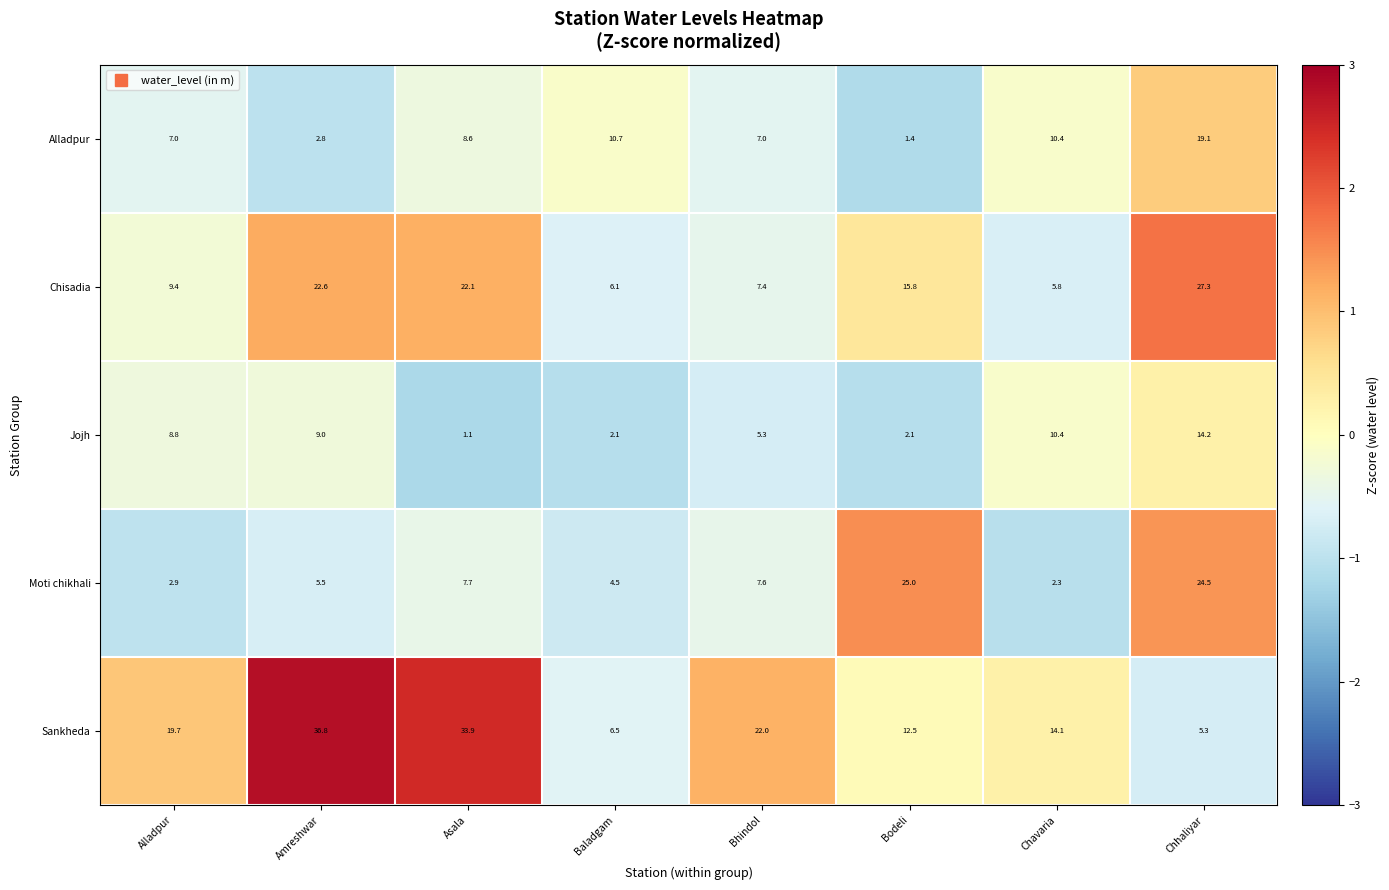

Which series has the largest total across all categories?

Sankheda